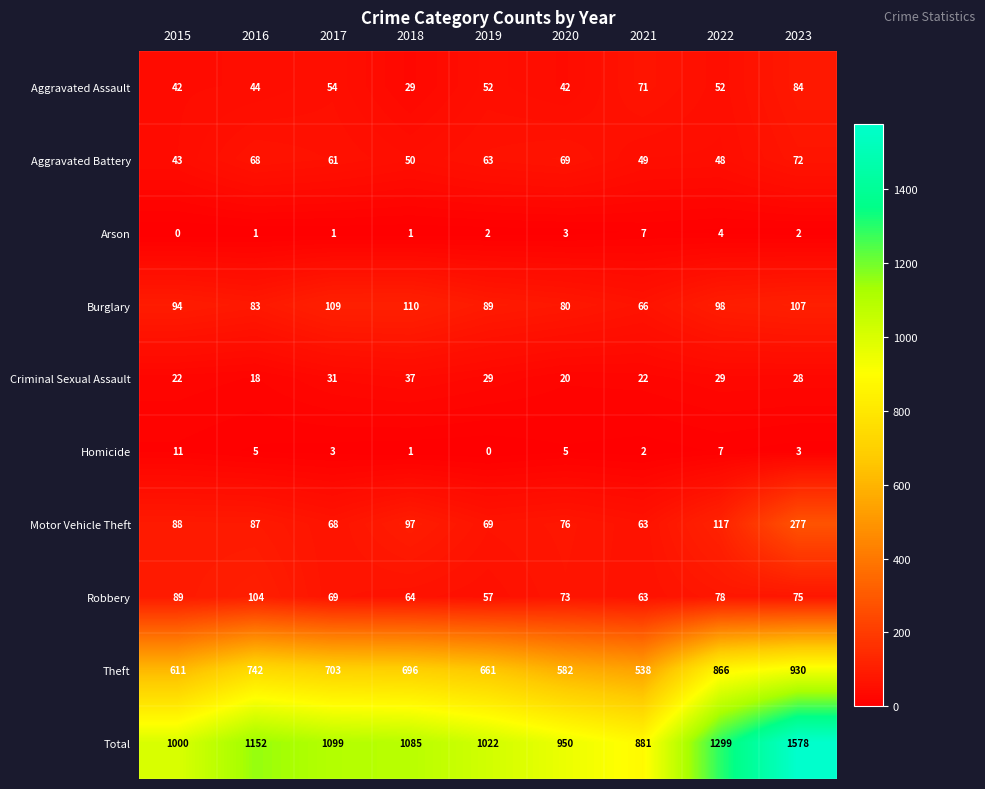

At which label does Robbery first exceed 73?

2015